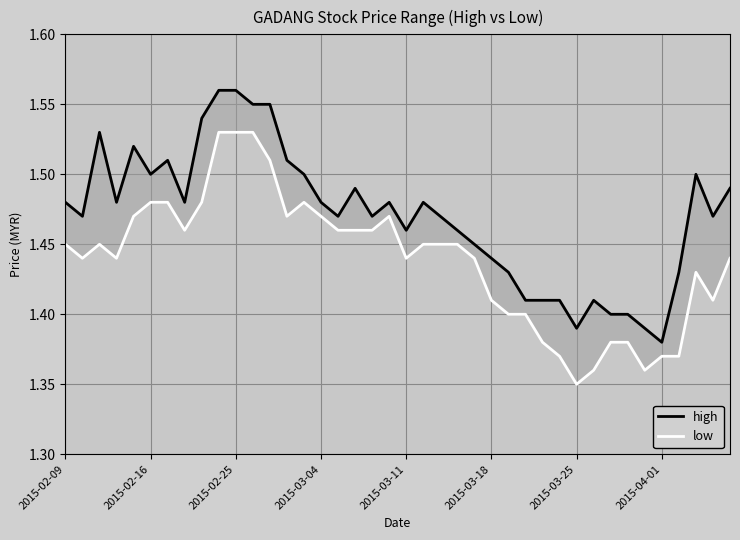

In high, how many points are higher than both neighbors (excluding endpoints)?

8